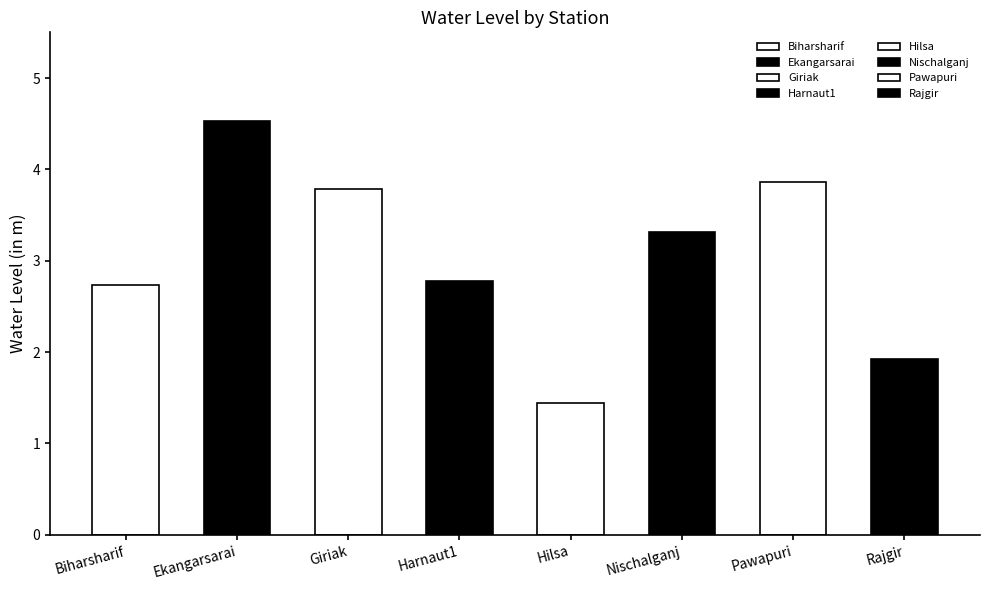

What is the value of the 8th bar from the left?

1.9